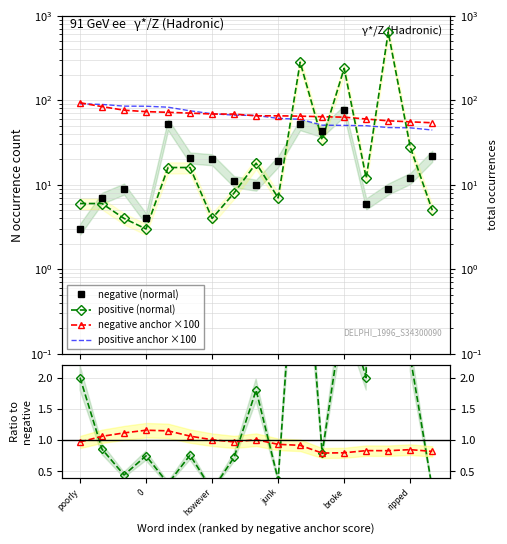

The value of negative (normal) at 13 is 6.0. True or false?

True